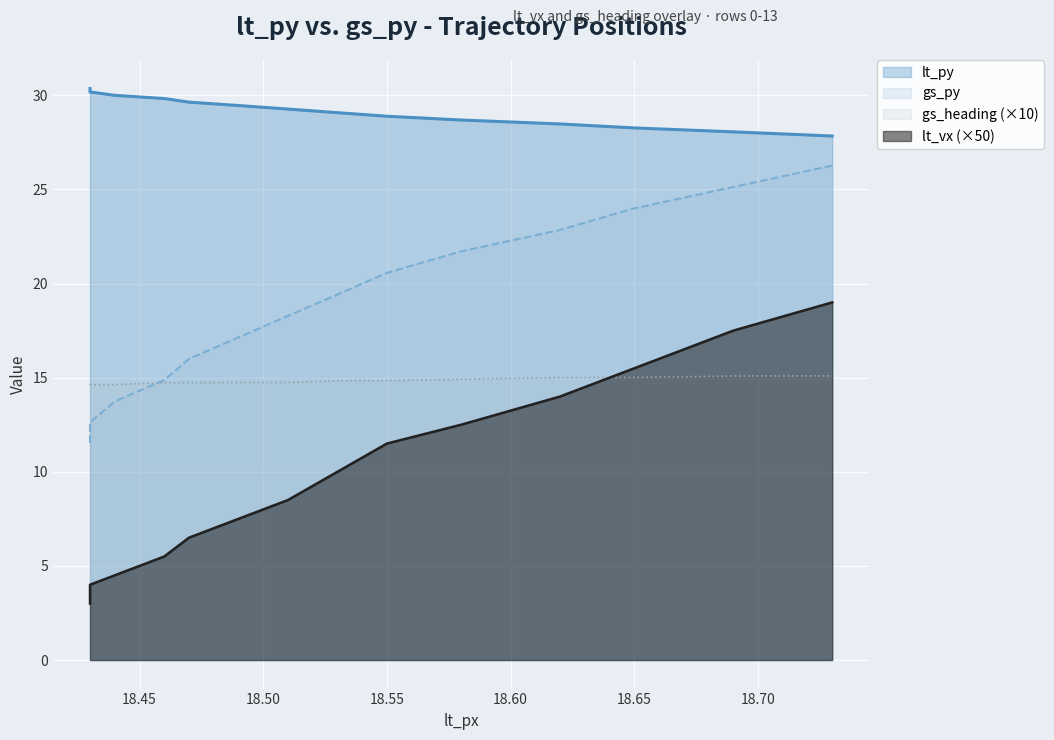

Read the gs_py value at 18.44.

13.7